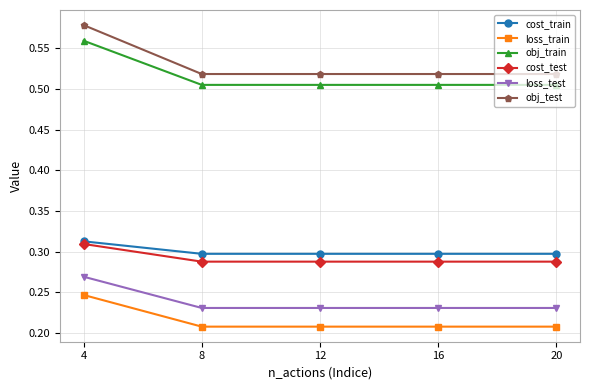

Is the value of loss_train at 8 greater than the value of cost_train at 4?

No